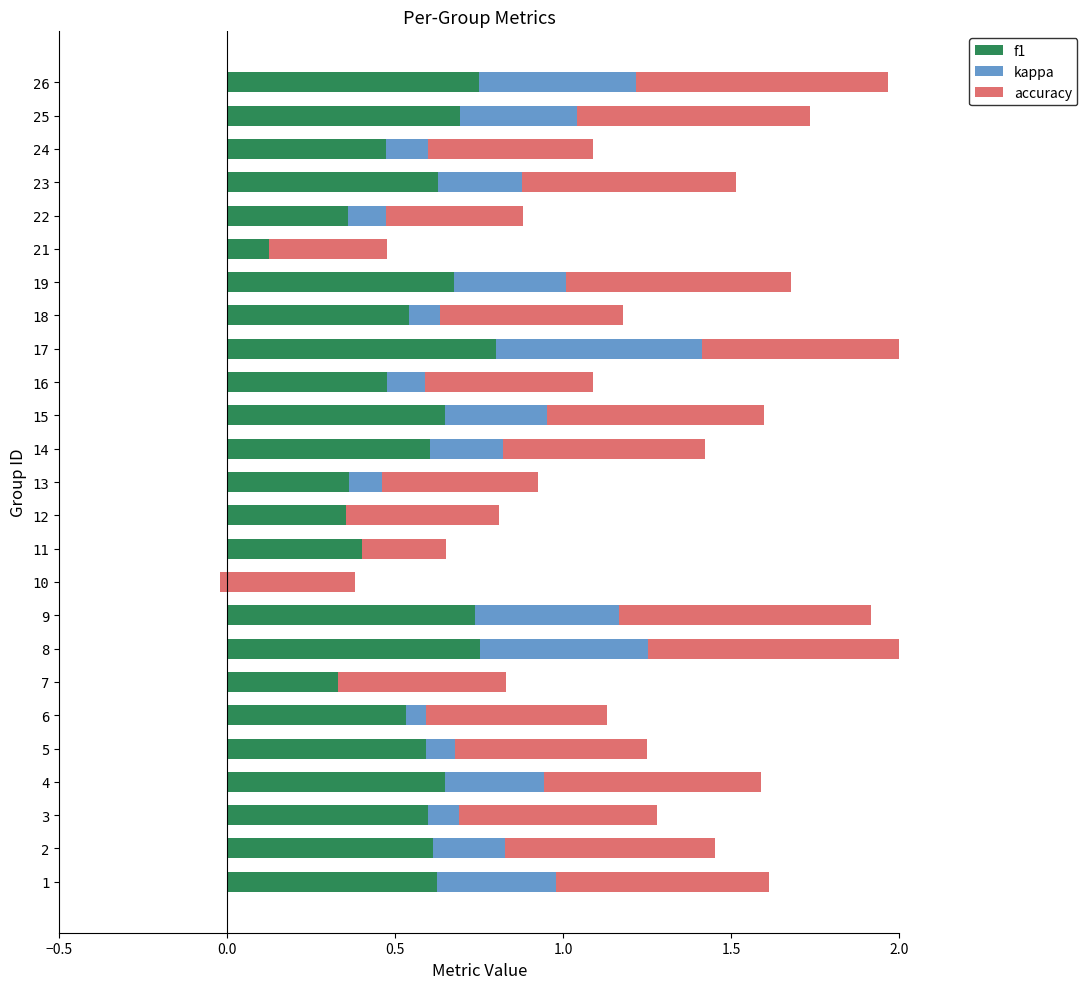

Reading left to right, list all the values displayed in this chart.

f1: 0.6	0.6	0.6	0.6	0.6	0.5	0.5	0.8	0.7	0.3	0.4	0.5	0.4	0.6	0.6	0.5	0.8	0.5	0.7	0.3	0.4	0.6	0.5	0.7	0.8
kappa: 0.4	0.2	0.1	0.3	0.1	0.1	-0.1	0.5	0.4	-0.4	0.0	-0.1	0.1	0.2	0.3	0.1	0.6	0.1	0.3	-0.2	0.1	0.2	0.1	0.3	0.5
accuracy: 0.6	0.6	0.6	0.6	0.6	0.5	0.5	0.8	0.8	0.4	0.3	0.5	0.5	0.6	0.6	0.5	0.8	0.5	0.7	0.4	0.4	0.6	0.5	0.7	0.8